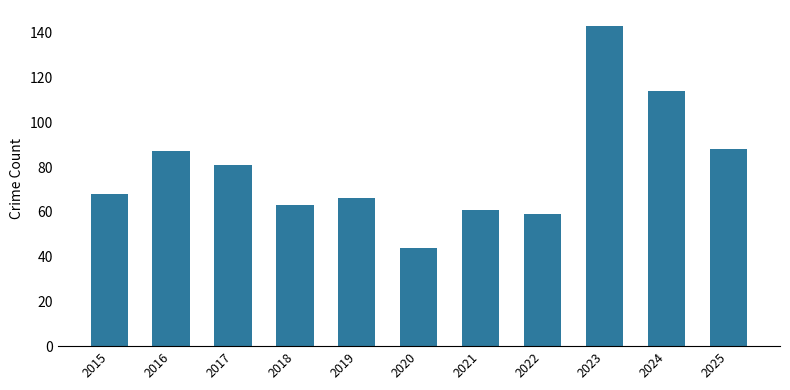

Reading left to right, transcribe all the data shown in this chart.

68	87	81	63	66	44	61	59	143	114	88